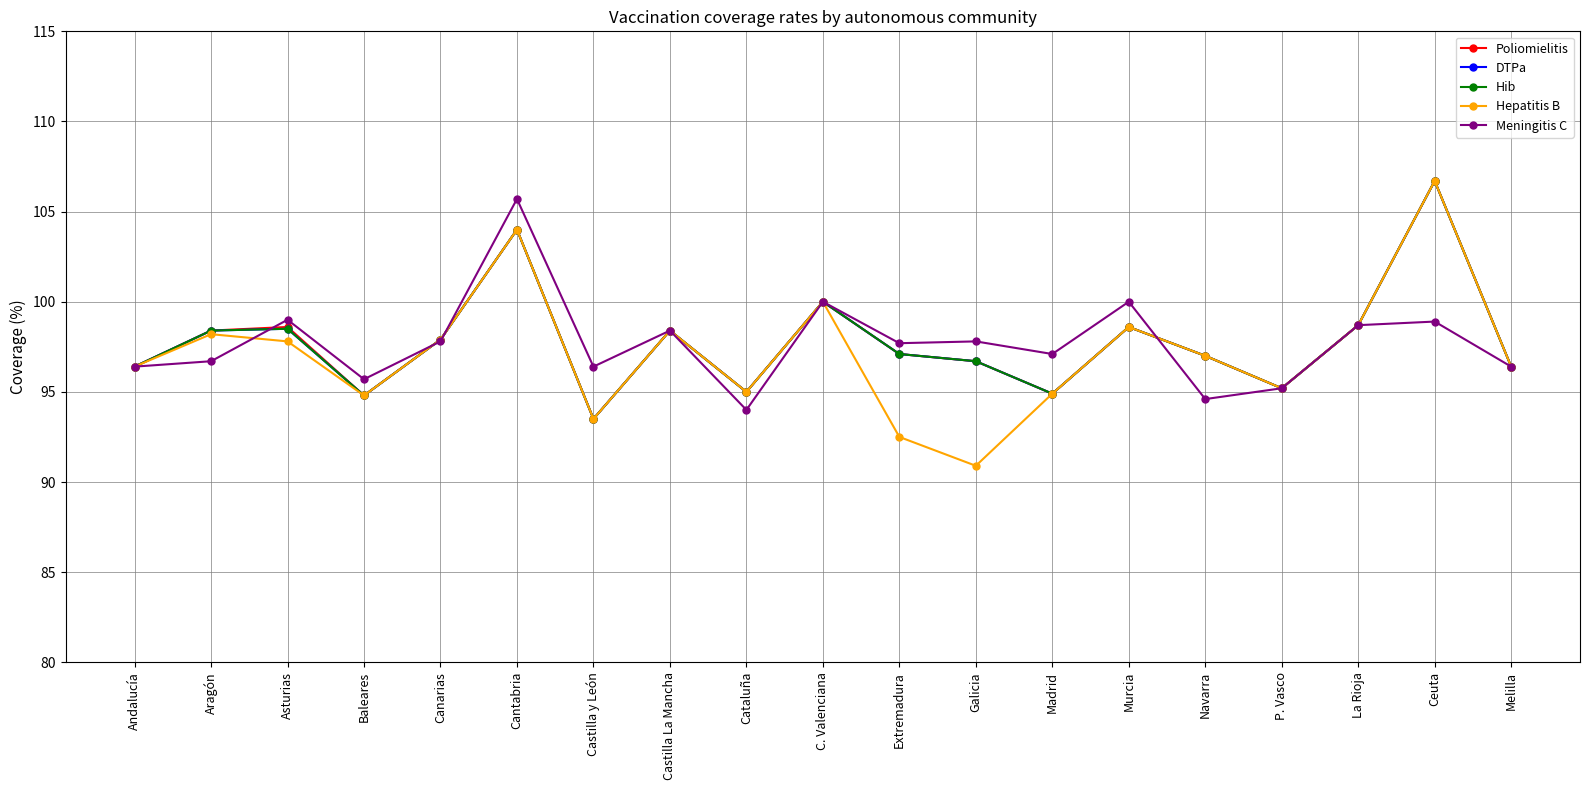

What is the label of the 8th point from the right?

Galicia